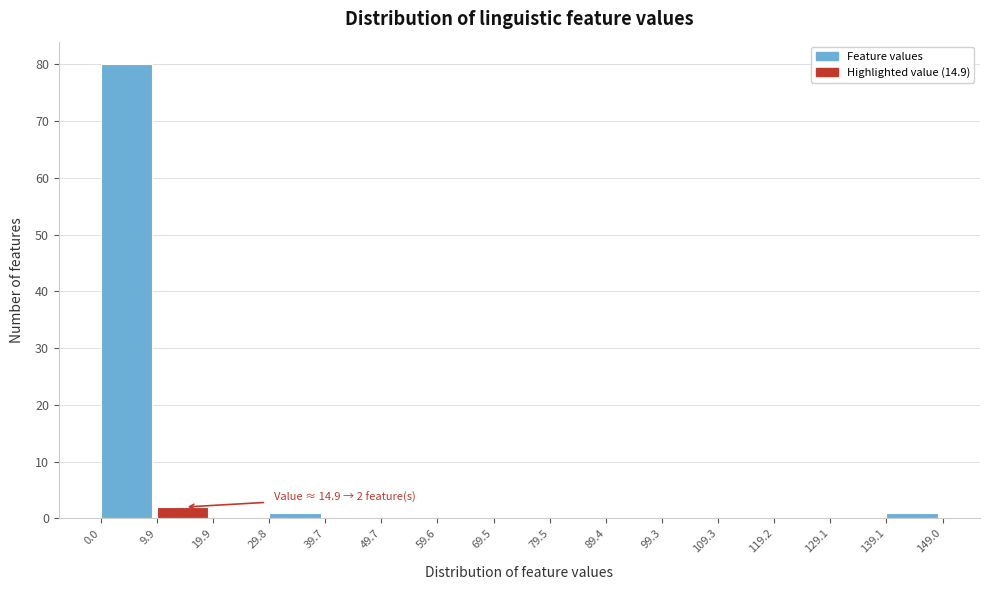

Over which range of the x-axis is the bar tallest?

0.0 to 9.9